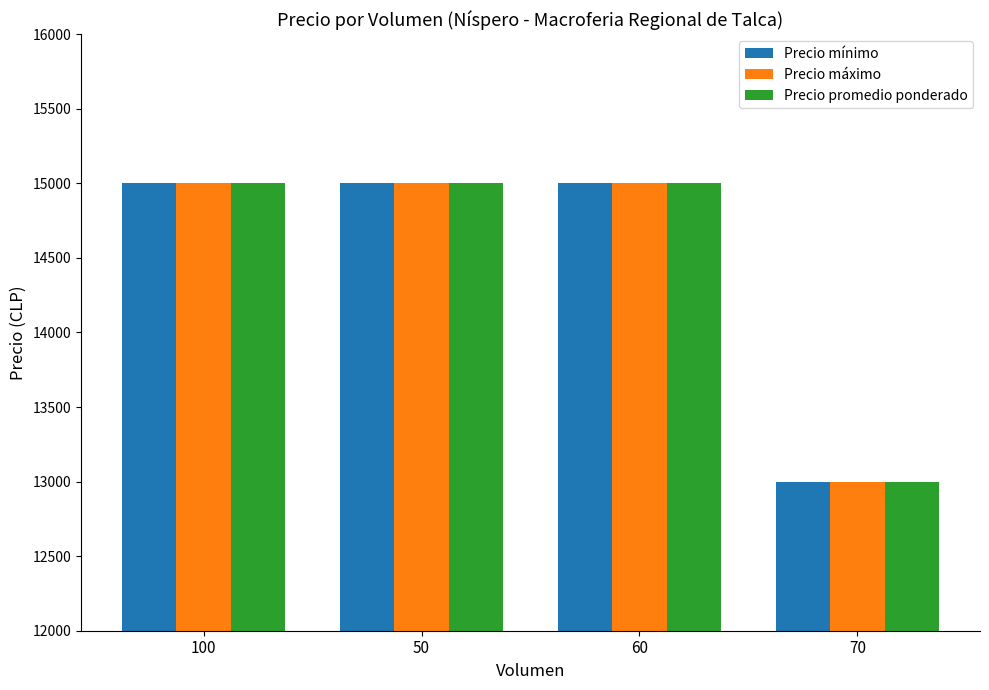

Reading left to right, what are all the values shown in this chart?

Precio mínimo: 15000	15000	15000	13000
Precio máximo: 15000	15000	15000	13000
Precio promedio ponderado: 15000	15000	15000	13000